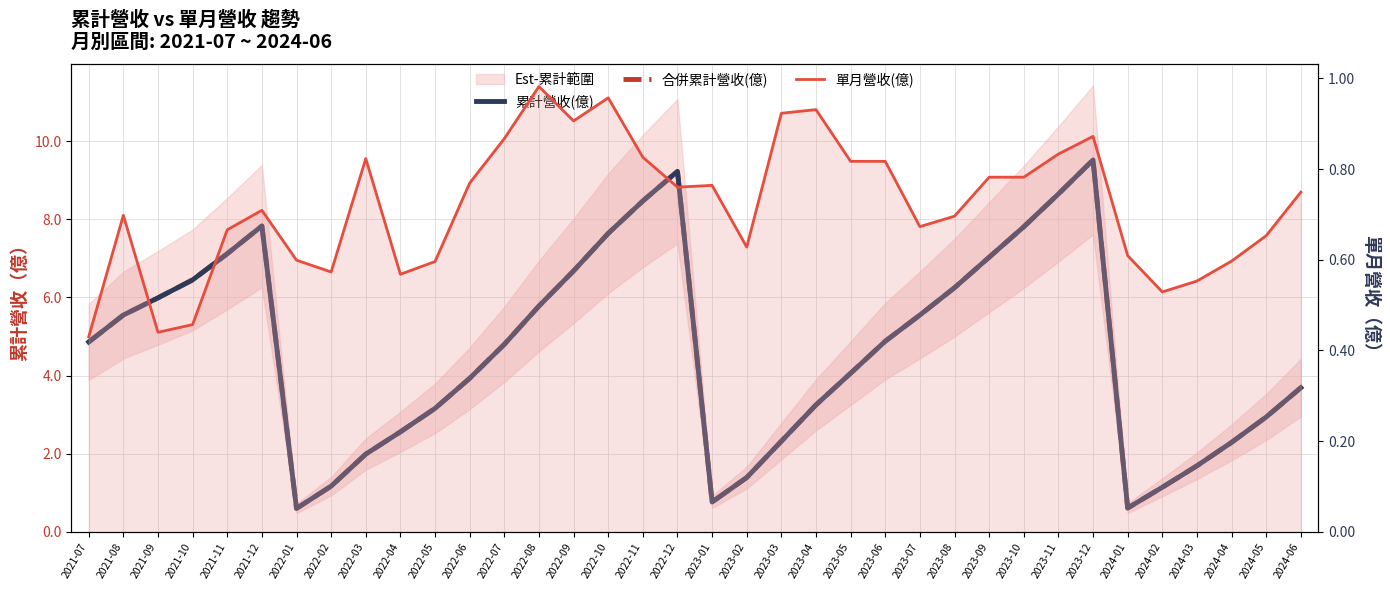

Rank the series by their maximum value, from highest to lowest.

累計營收(億), 合併累計營收(億), 單月營收(億)